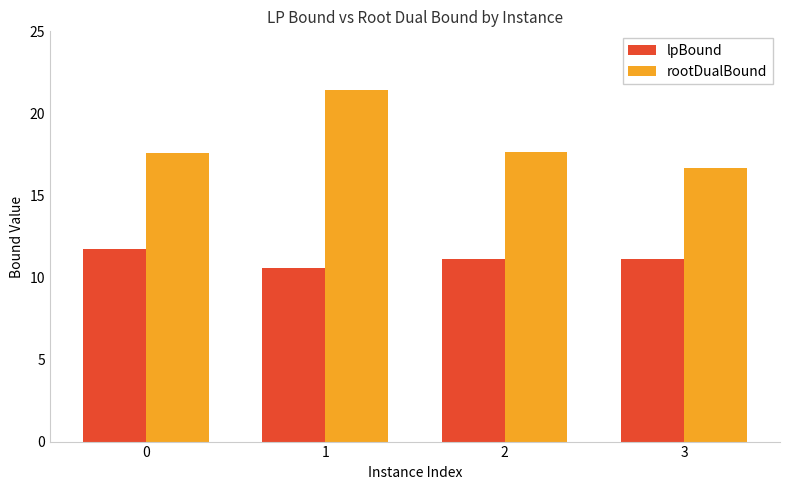

Does the chart contain stacked bars?

No